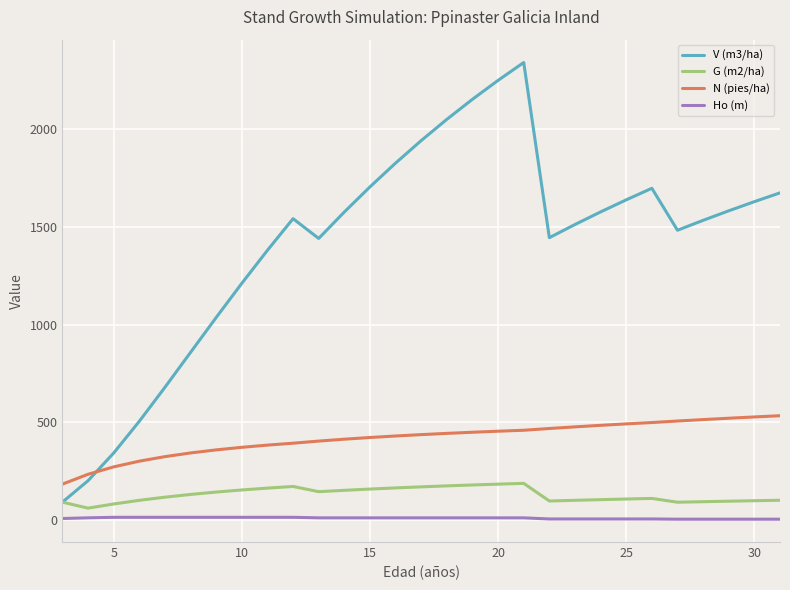

How many values in the V (m3/ha) series are below 1542?

14